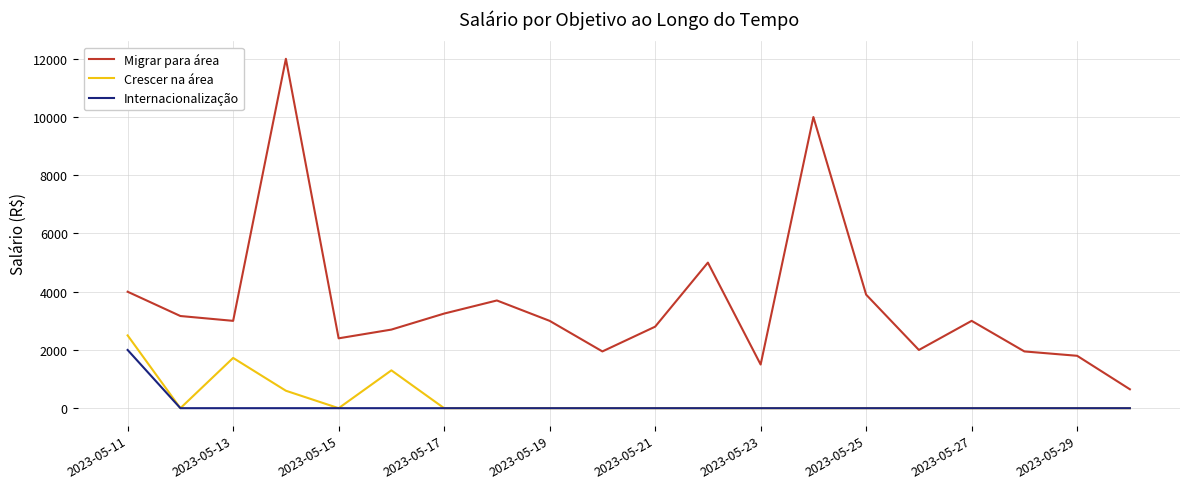

Which series has the widest spread of values?

Migrar para área